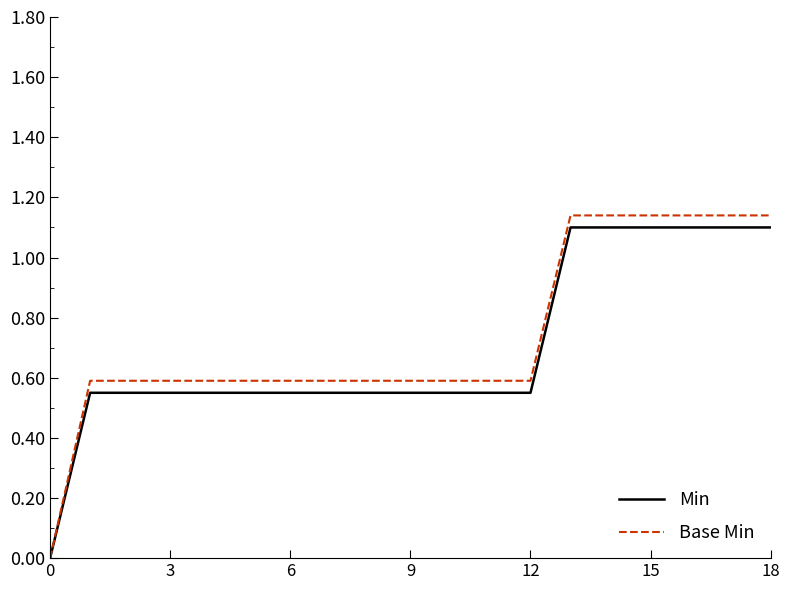

What is the sum of all Base Min values?

13.9